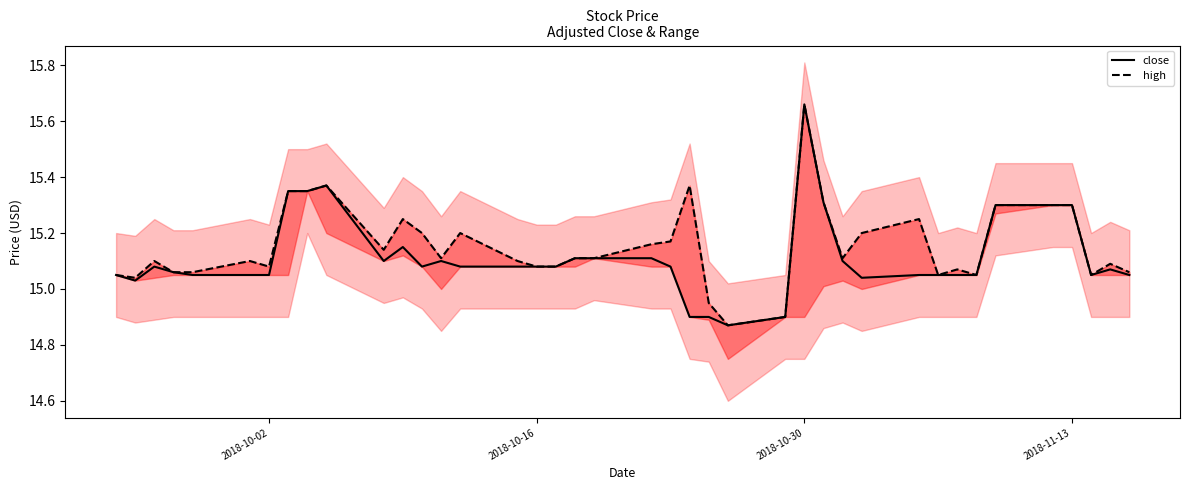

True or false: high and close intersect in this chart.

False